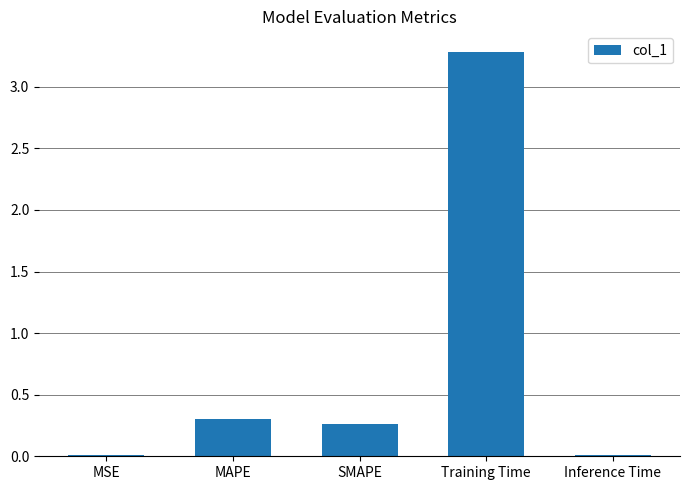

True or false: the data shows 0.5 at MAPE.

False